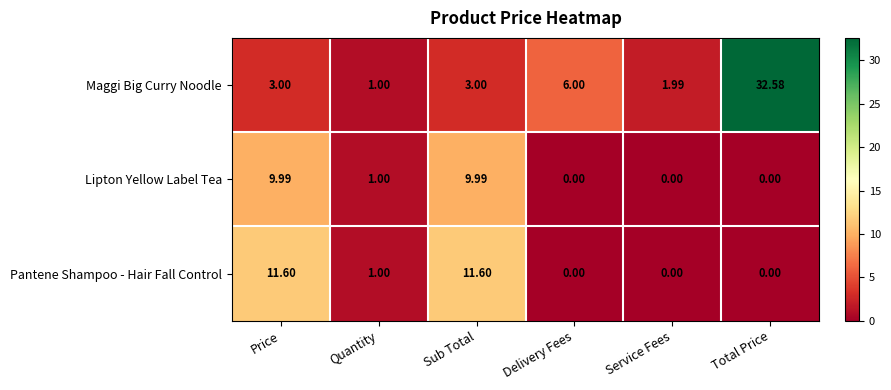

Which series has the widest spread of values?

Maggi Big Curry Noodle